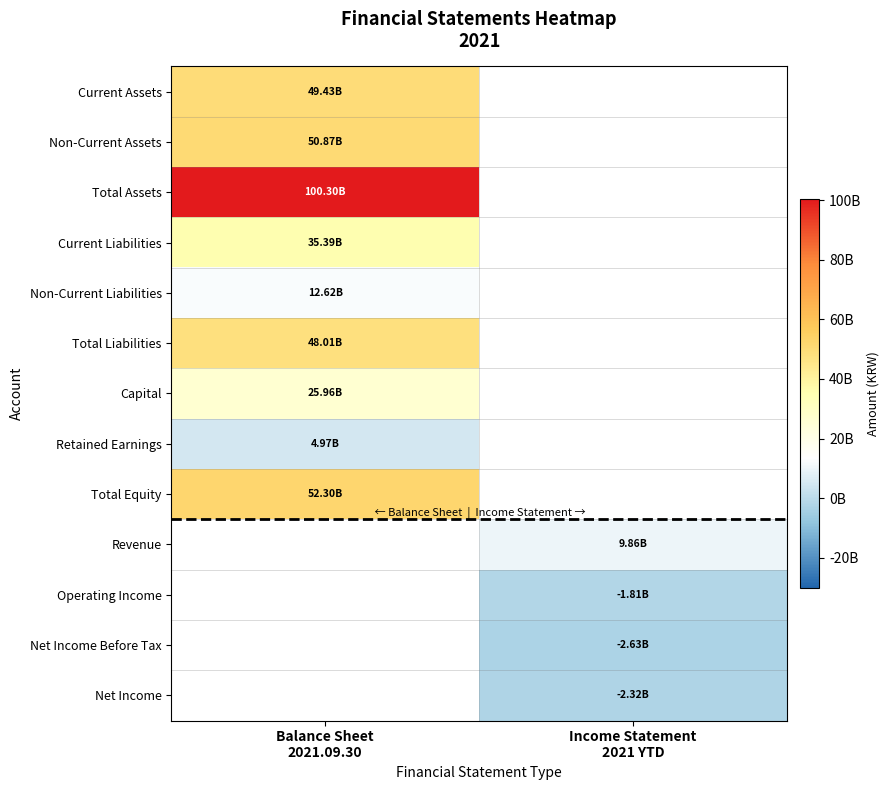

What is the smallest value displayed?

-2628731396.0